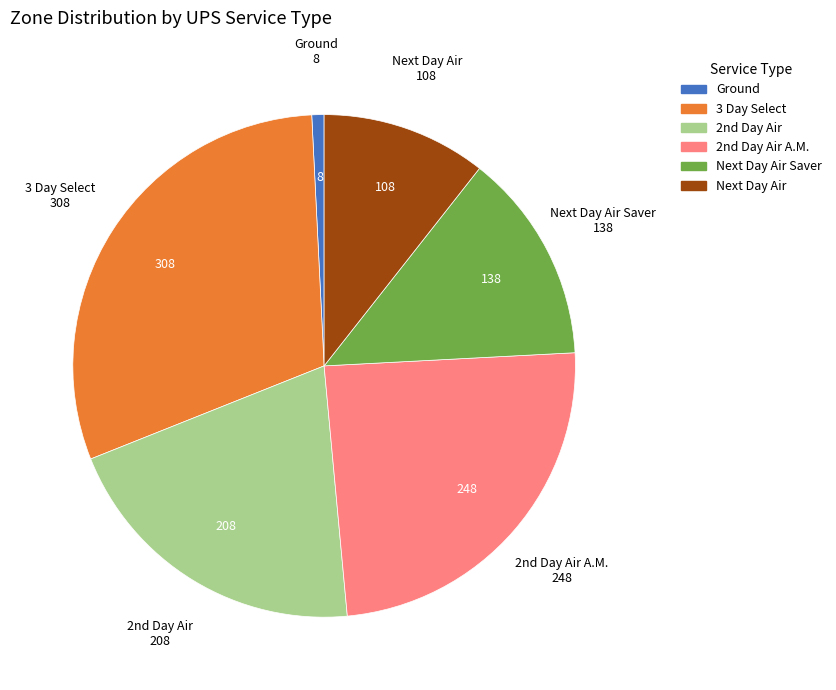

Is there a majority slice in this chart?

No